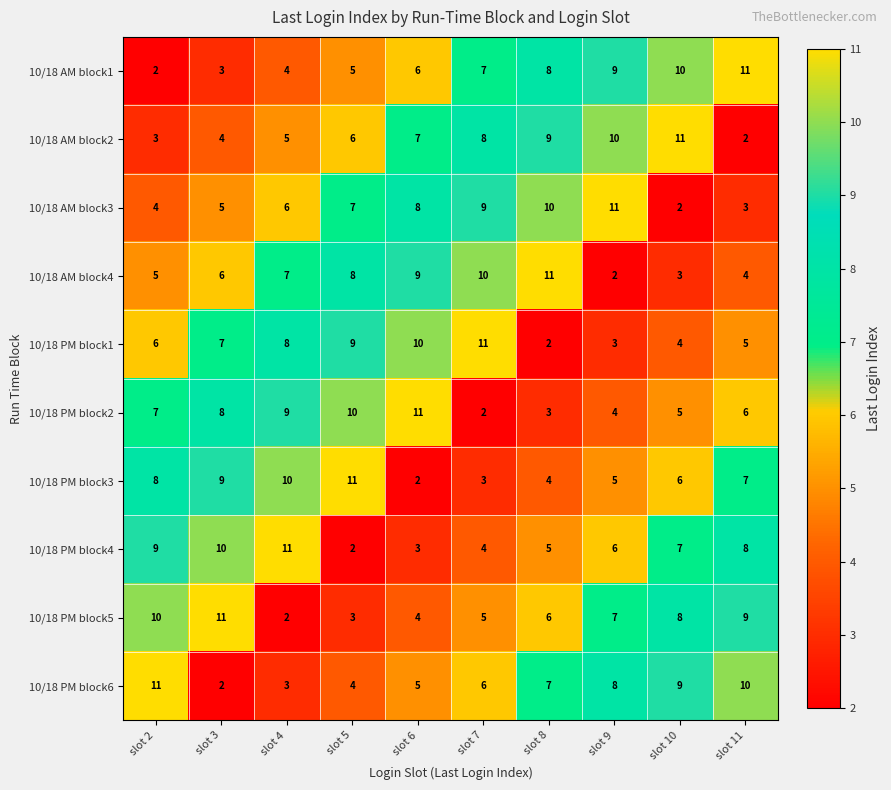

How many series are shown in this chart?

10